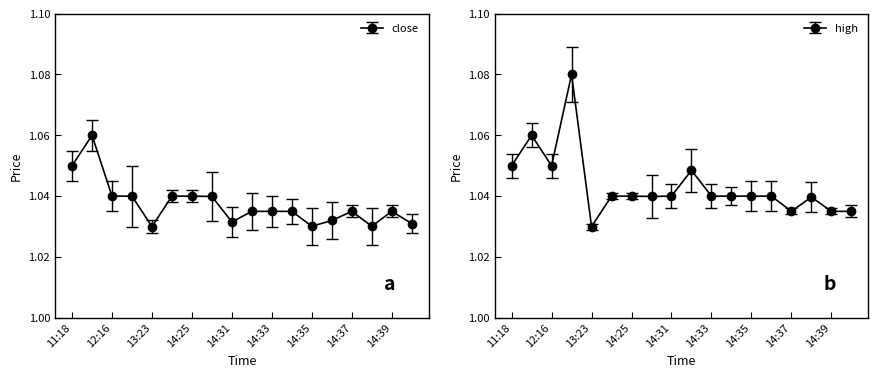

Where is the first local minimum for high?

12:16